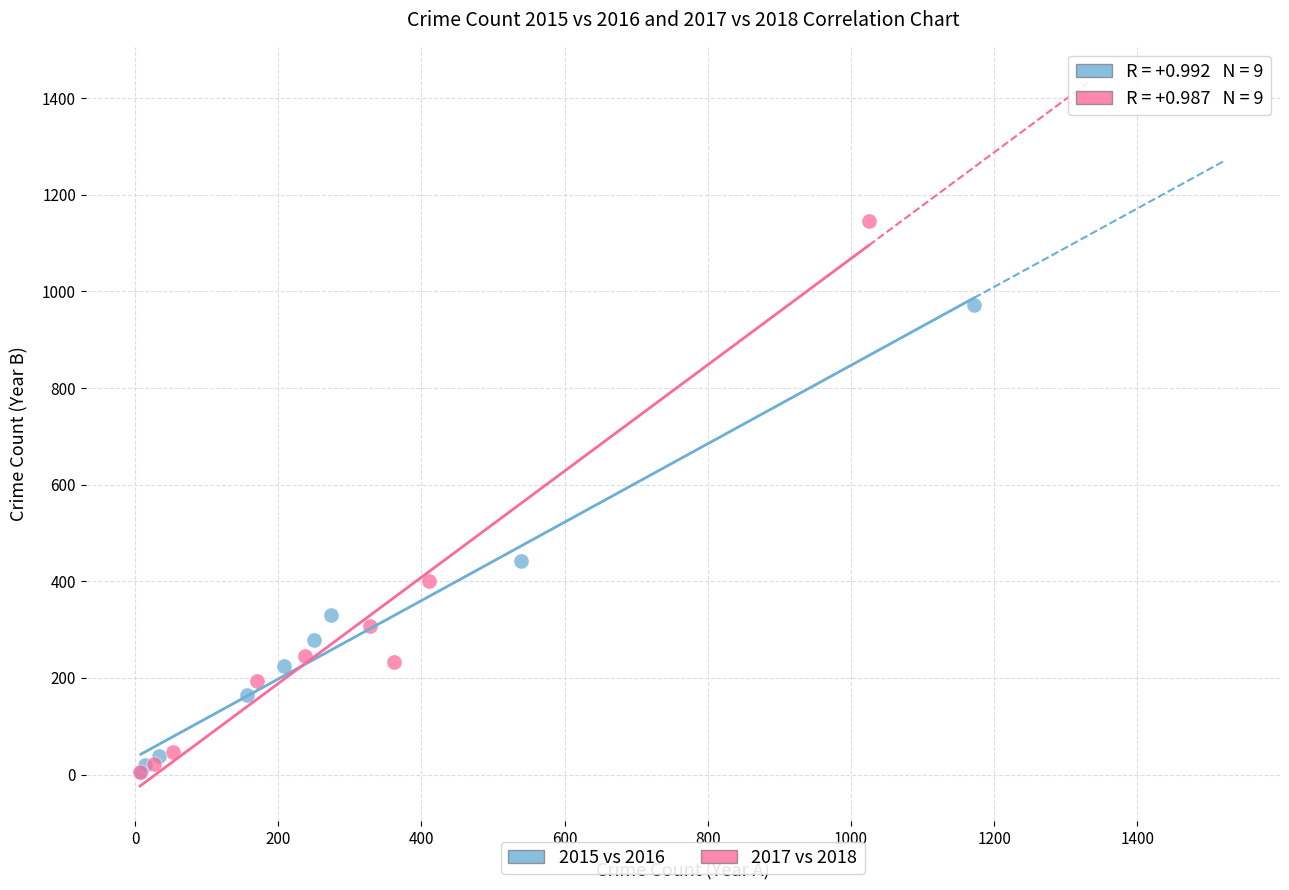

Which series contains the highest Y value?

2017 vs 2018